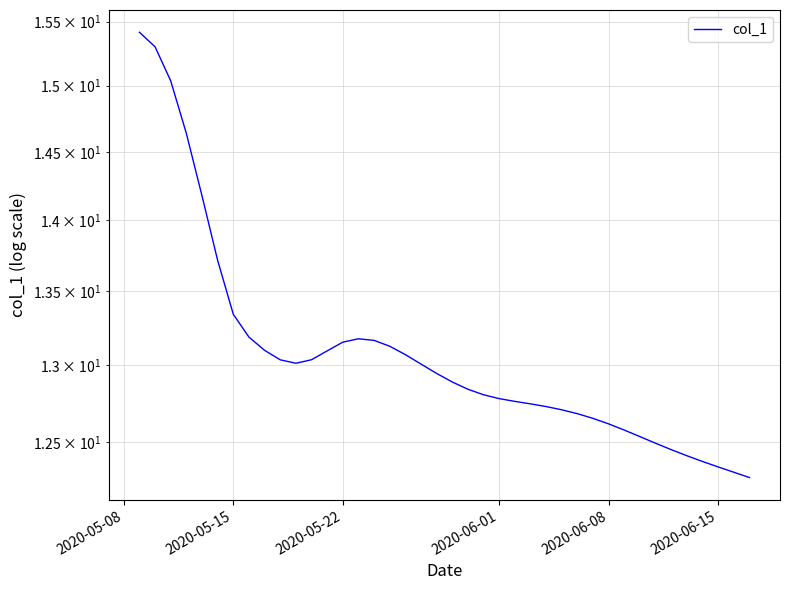

What is the maximum value shown in the chart?

15.4